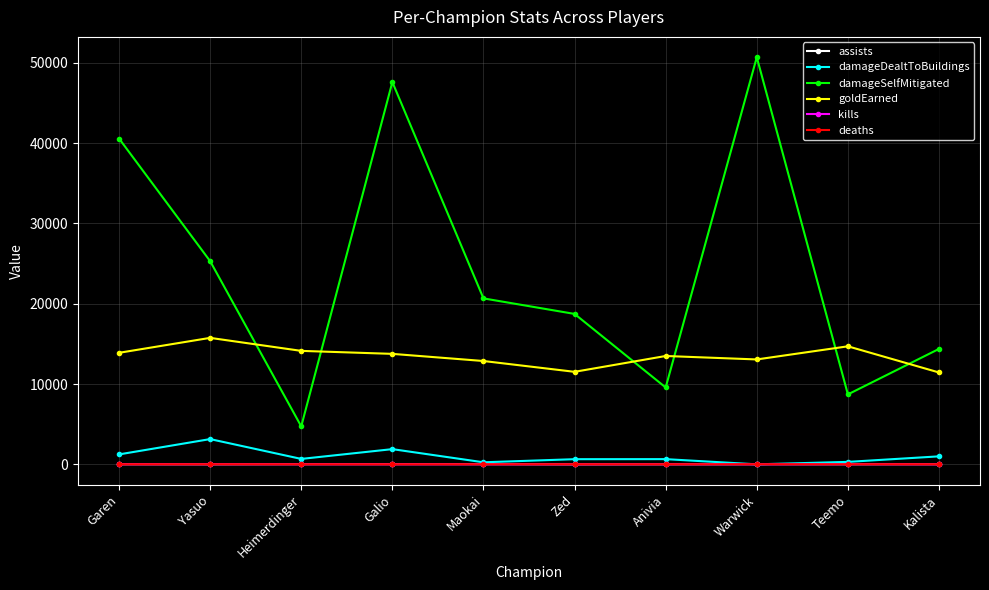

How many values in the goldEarned series are below 13754?

5